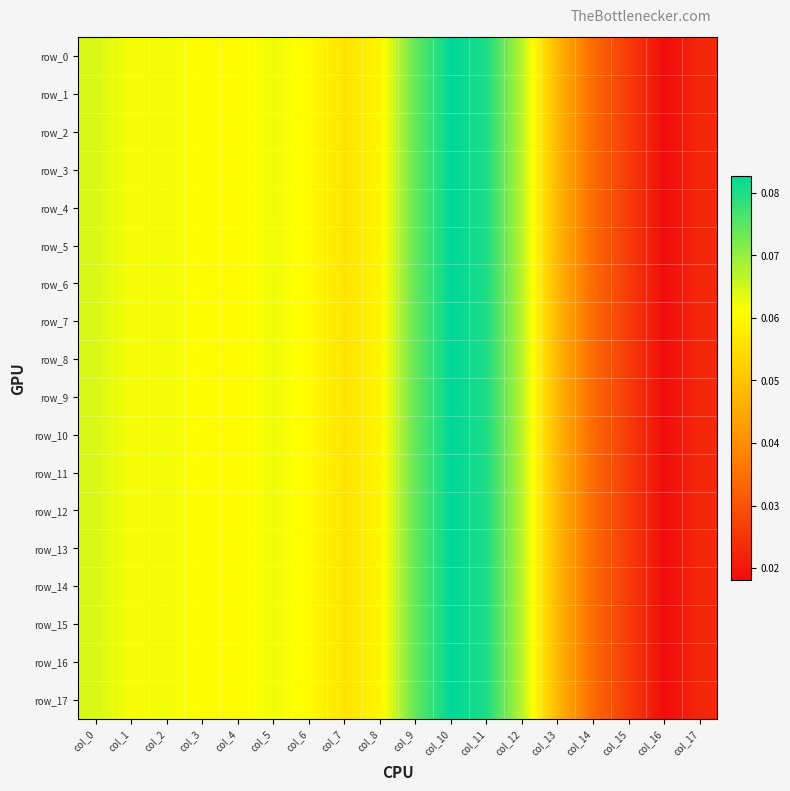

What is the total value across all series at col_17?

0.4